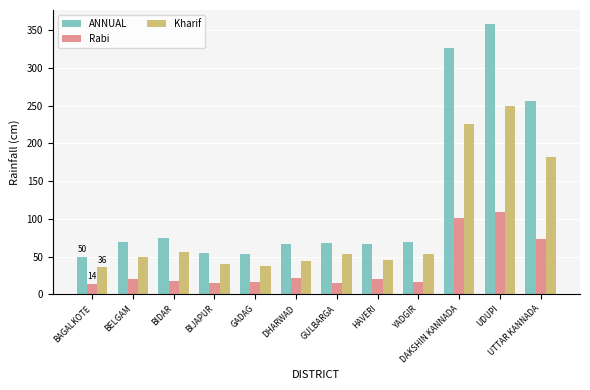

What position from the right is GULBARGA?

6